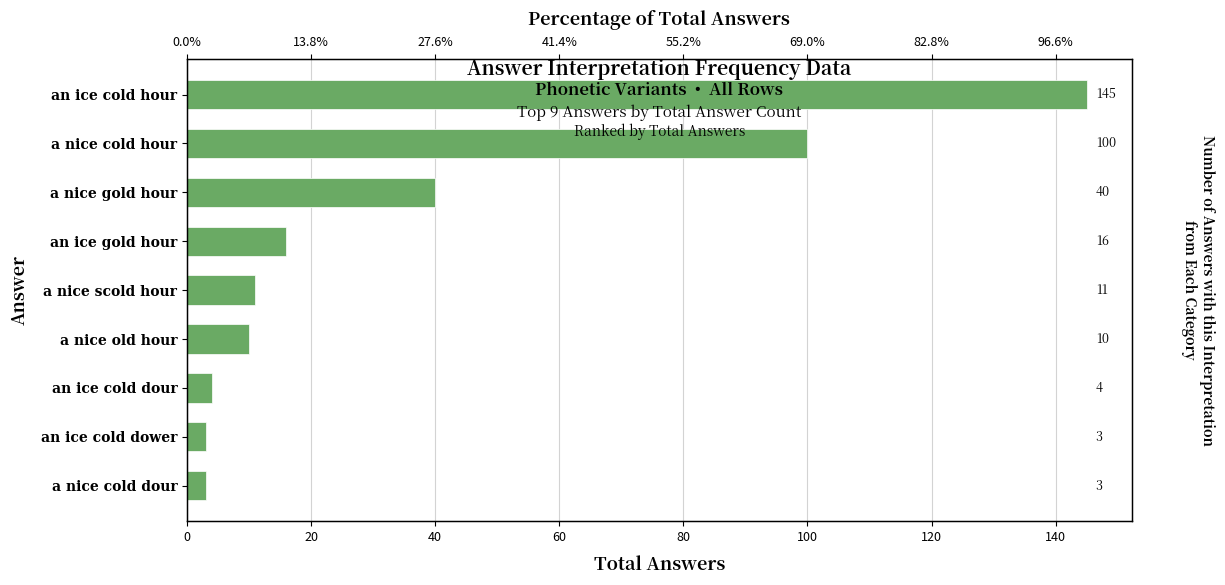

Which has a higher value, 20 or 120?

120